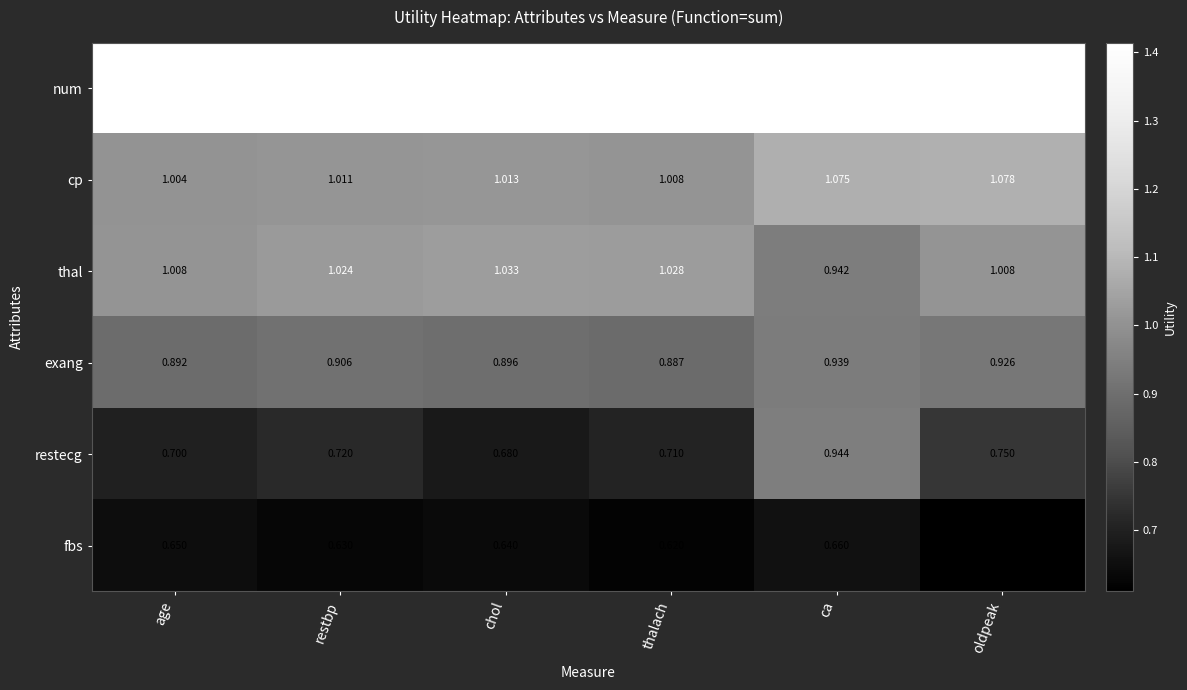

At which label is cp closest to 1?

age